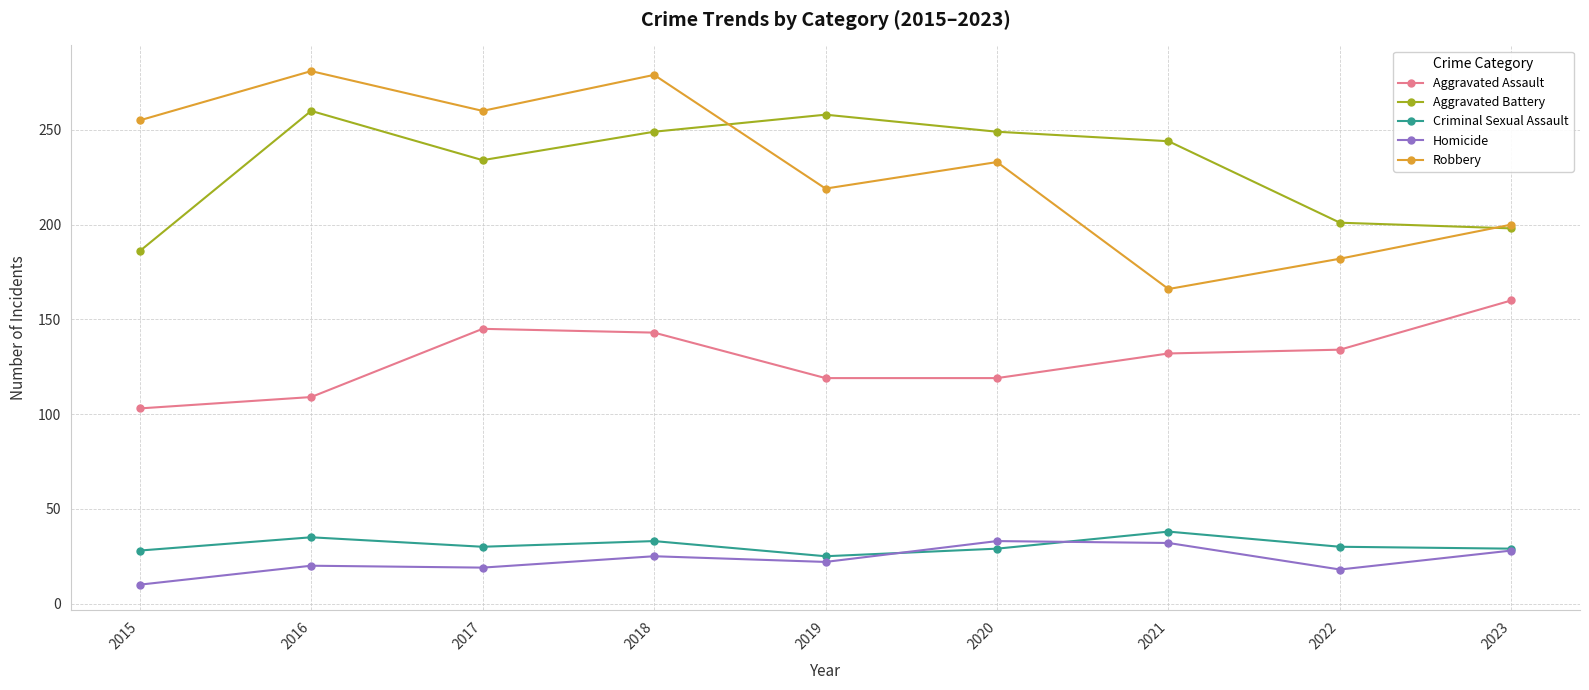

Does the chart display data point markers on the line(s)?

Yes